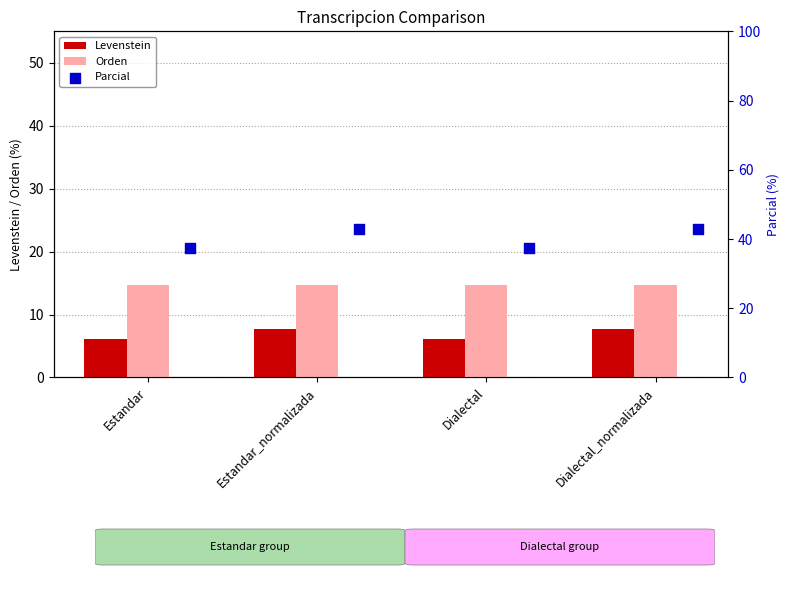

Is the value of Levenstein at Estandar_normalizada greater than the value of Orden at Dialectal_normalizada?

No